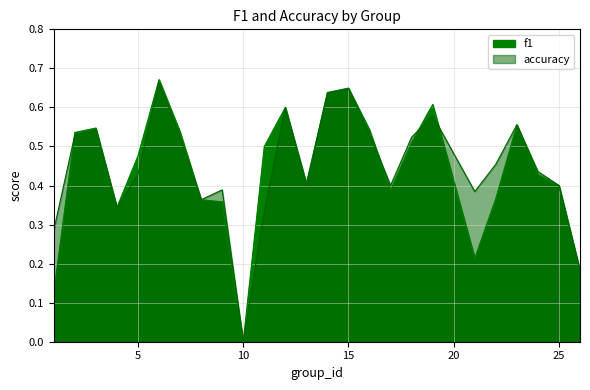

True or false: f1 has a value of 0.9 at 23.

False